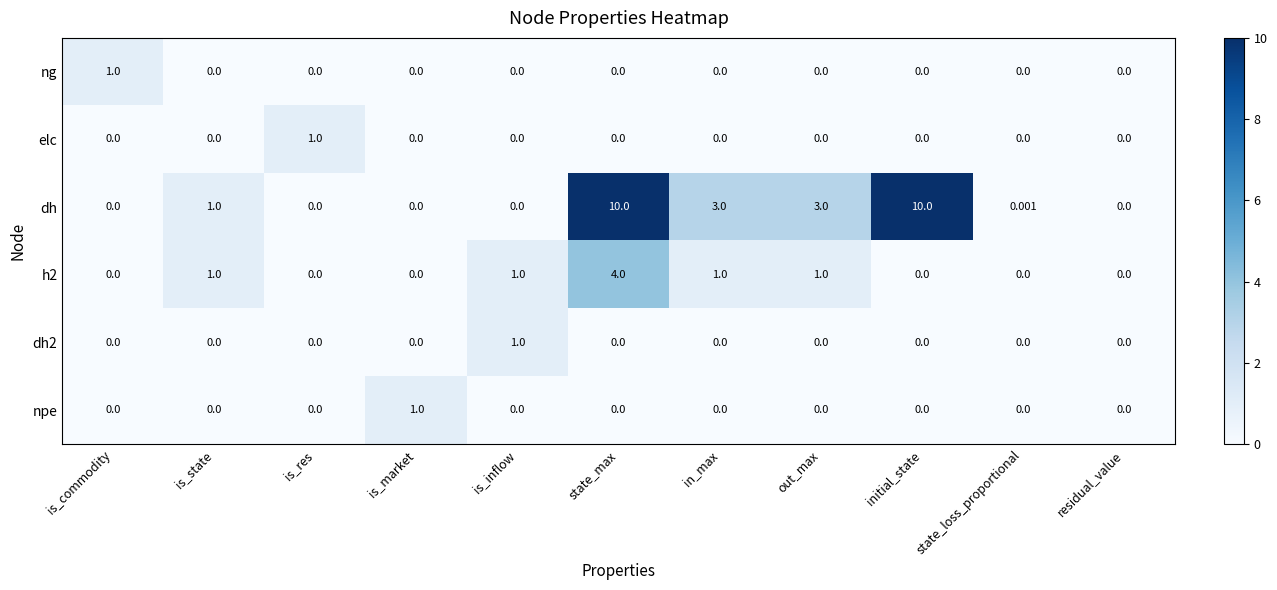

Which series has the widest spread of values?

dh